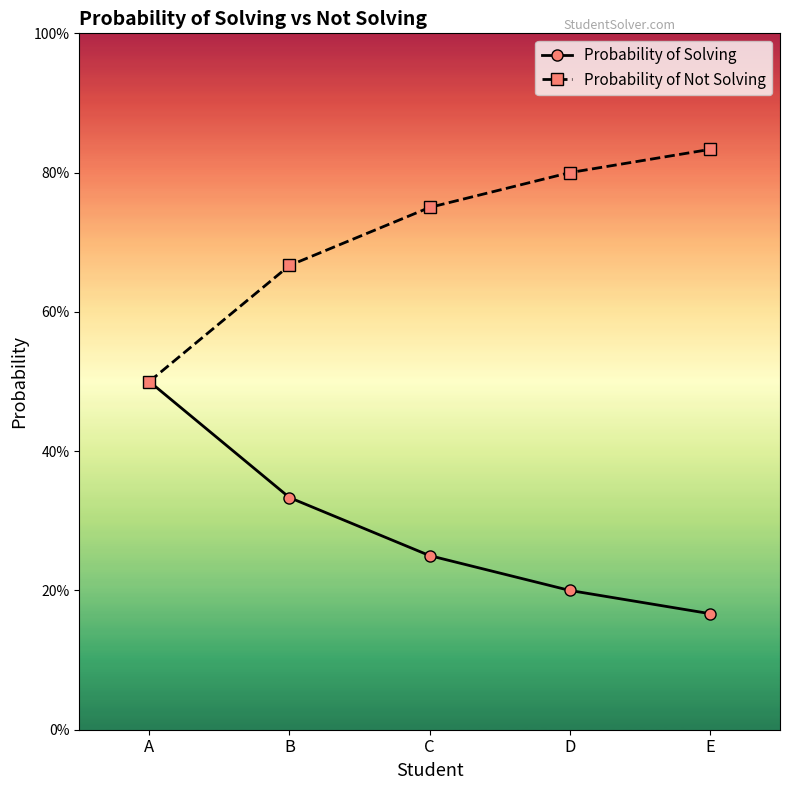

Which series has the largest total across all categories?

Probability of Not Solving